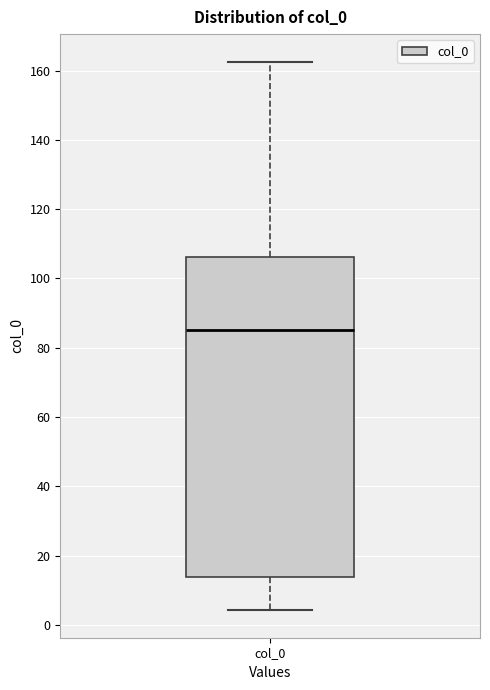

Transcribe this box plot: give where the median line is, the range the box spans, and where the two whiskers end, as read against the y-axis. The values are not printed on the chart, so give them approximately, as read against the axis.

median 86, box 14 to 106, whiskers 4 to 162